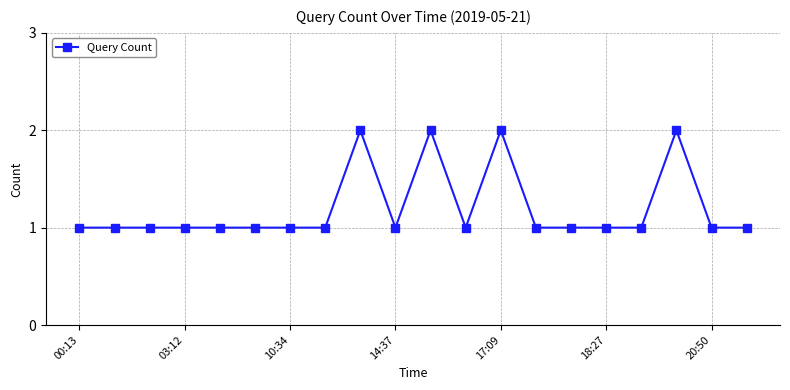

True or false: there are more than 2 points higher than both neighbors.

True